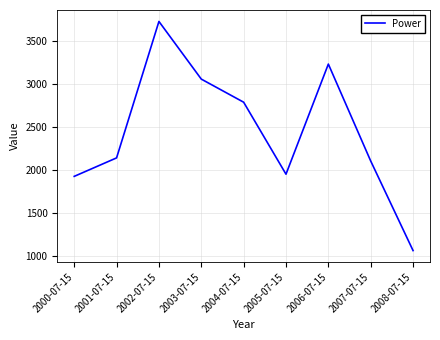

What is the difference between the maximum and minimum values?

2659.4